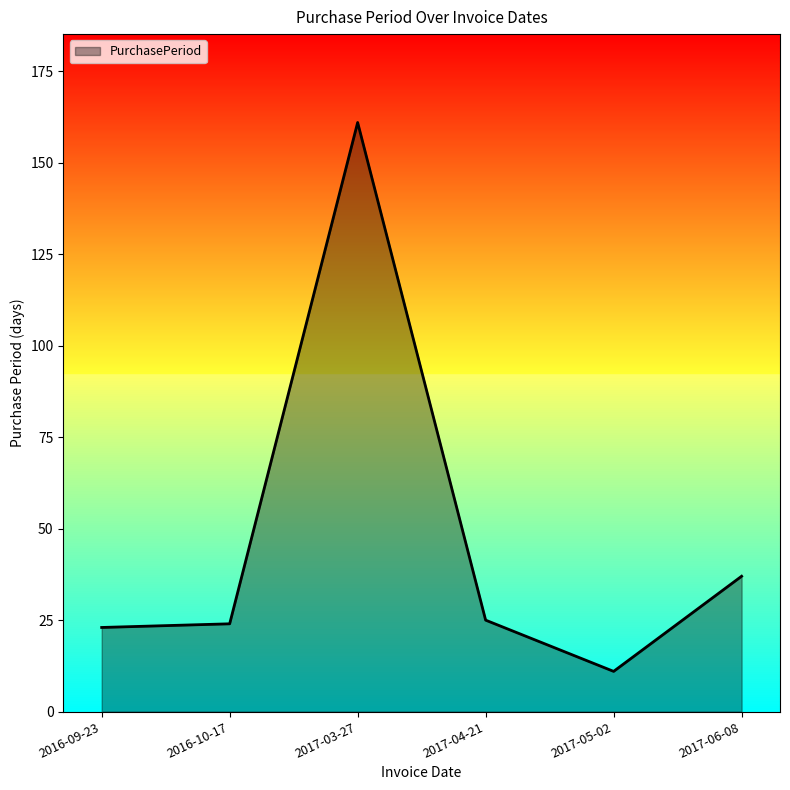

What is the change in value from 2017-03-27 to 2017-04-21?

-136